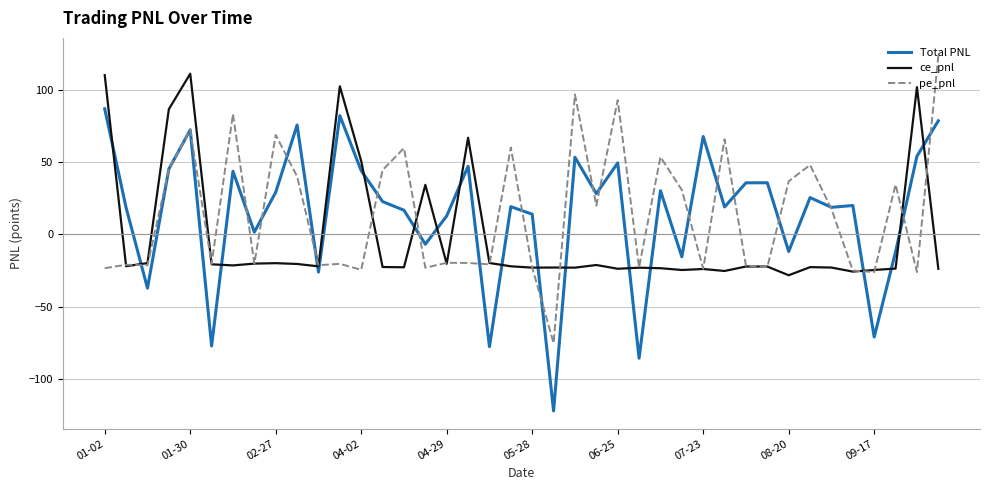

What is the minimum value for Total PNL?

-122.4